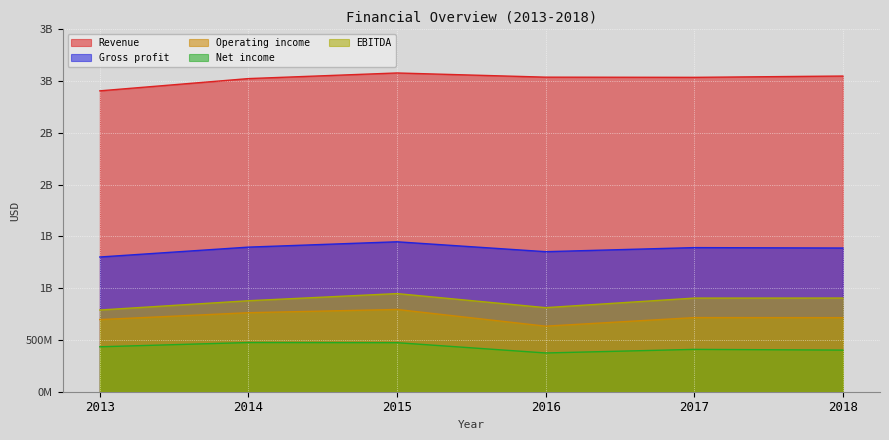

What is the sum of the Gross profit values at 2018 and 2015?

2836093000